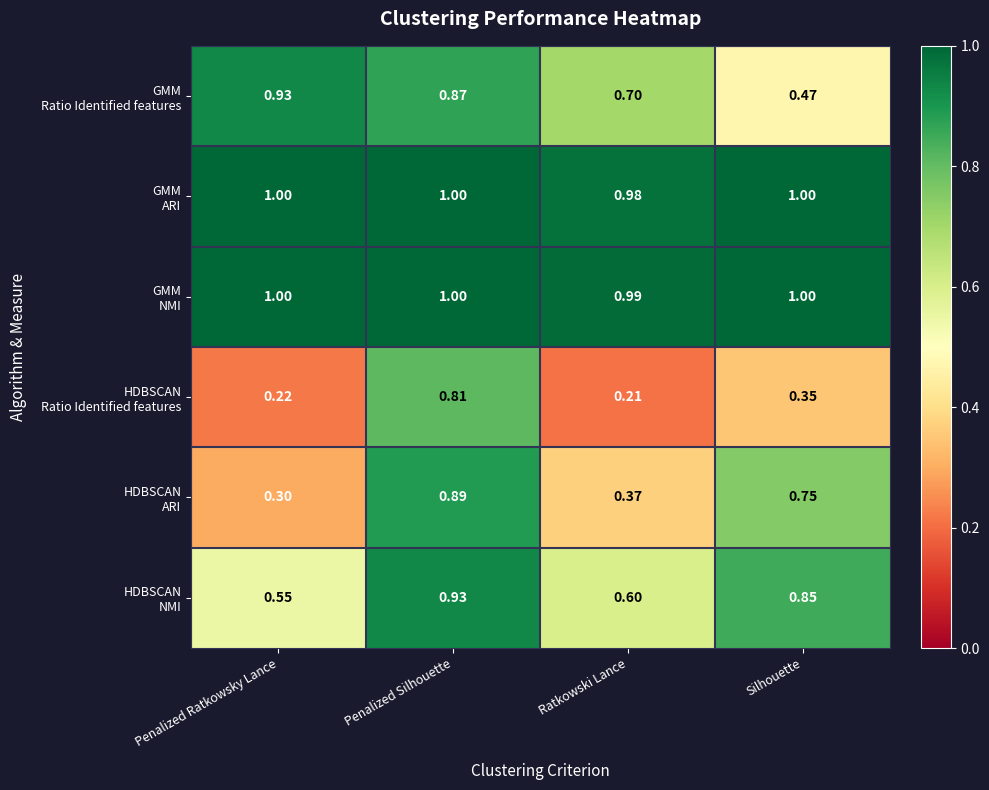

Which category has the lowest value across all series?

Ratkowski Lance